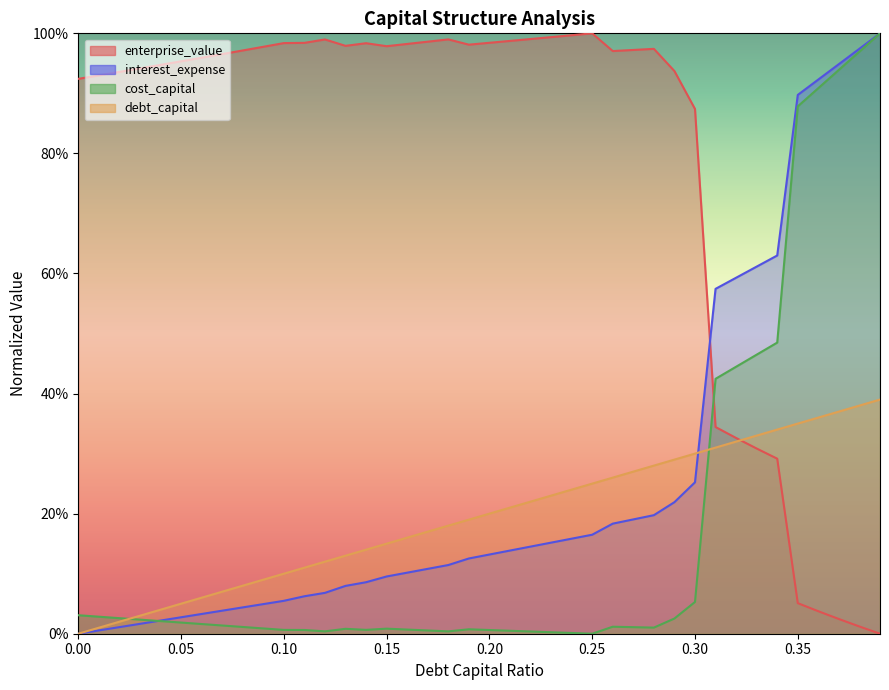

Is it true that cost_capital equals 0.0 at 0.2?

False